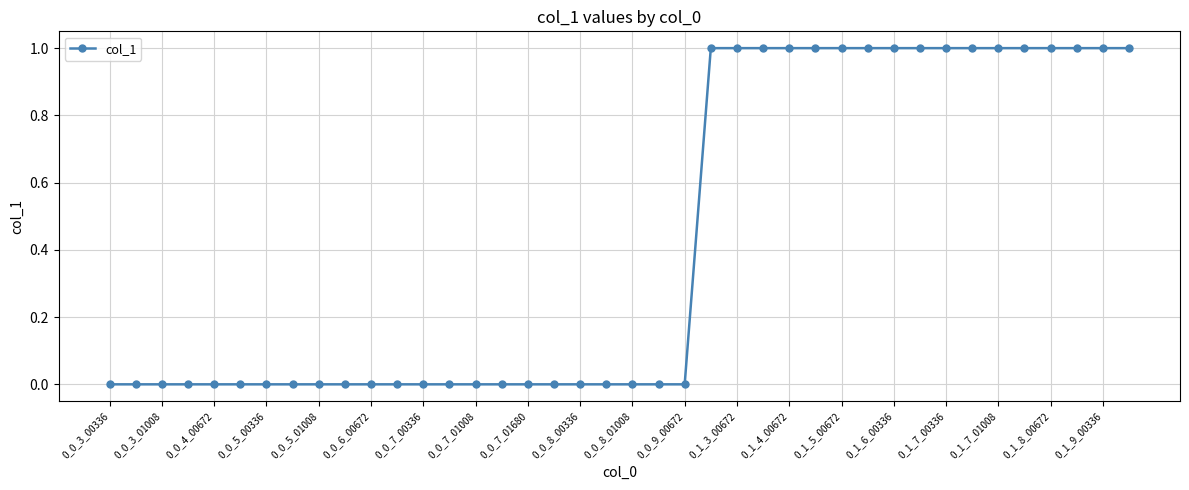

What is the sum of all values?

17